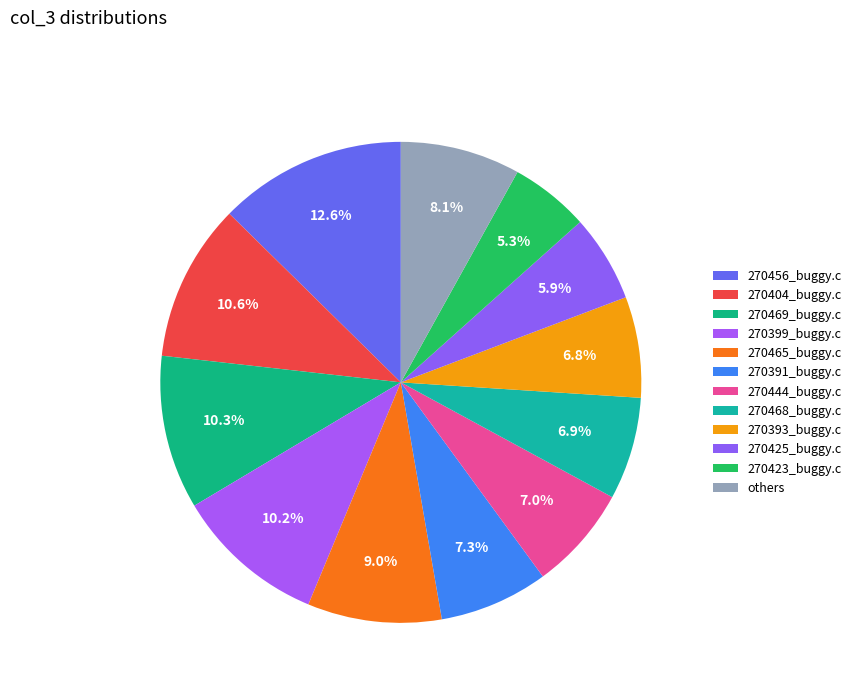

Count the number of slices in the pie.

12